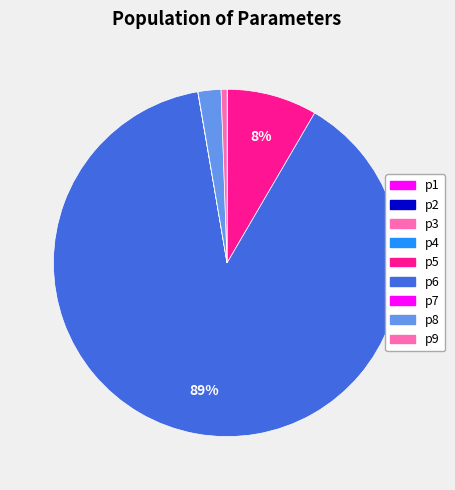

The p3 slice represents 1% of the pie. True or false?

False